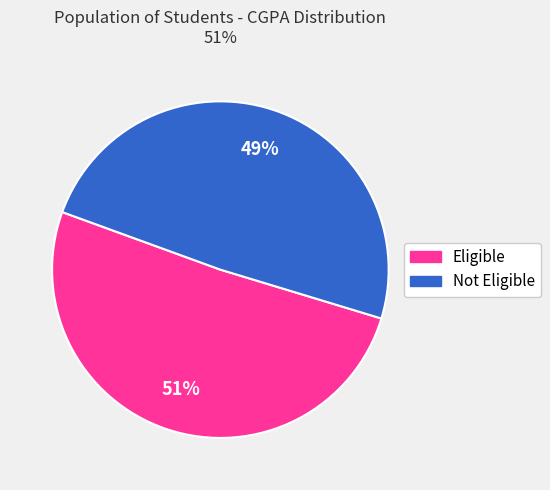

To the nearest percent, what is the average slice percentage?

50%